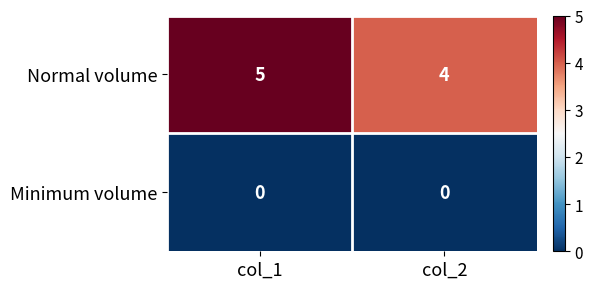

At which label is Normal volume closest to 4?

col_2